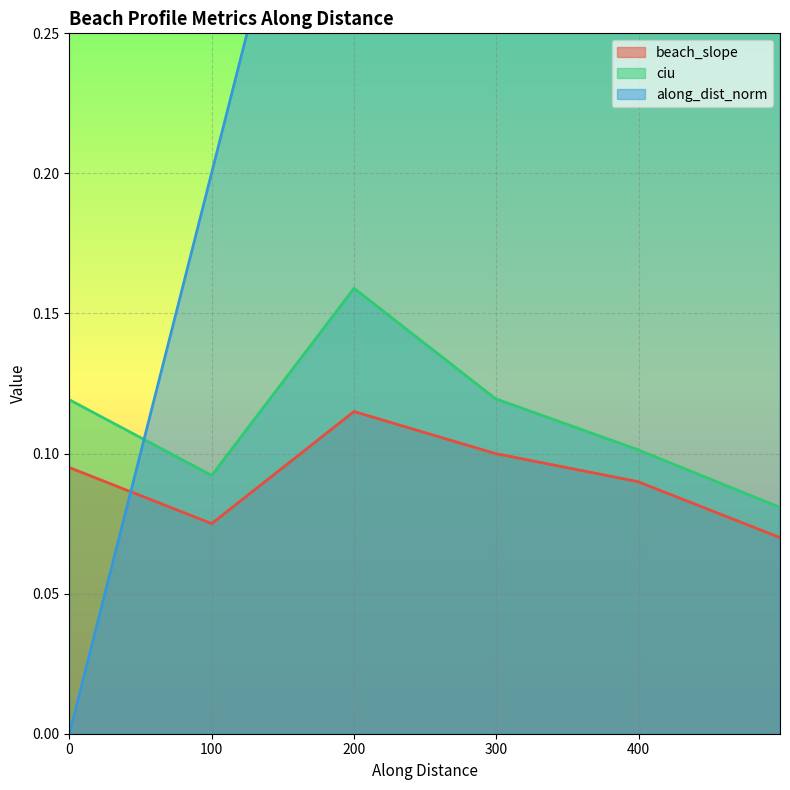

What are all the series names shown in the legend?

beach_slope, ciu, along_dist_norm